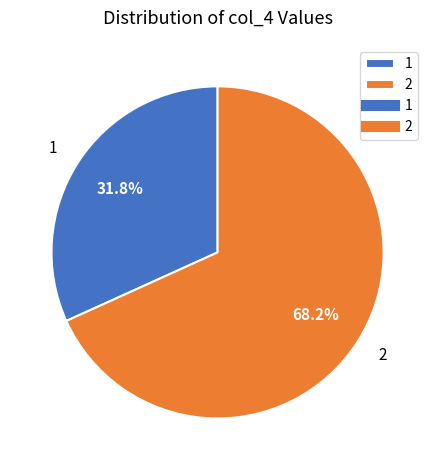

Count the number of slices in the pie.

2